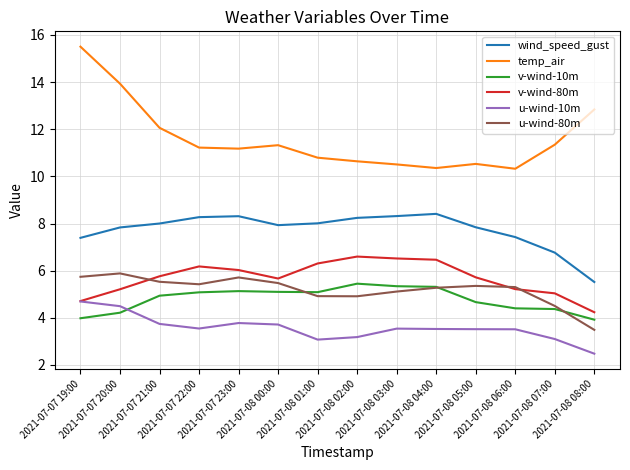

Where is wind_speed_gust nearest to the value 6?

2021-07-08 08:00